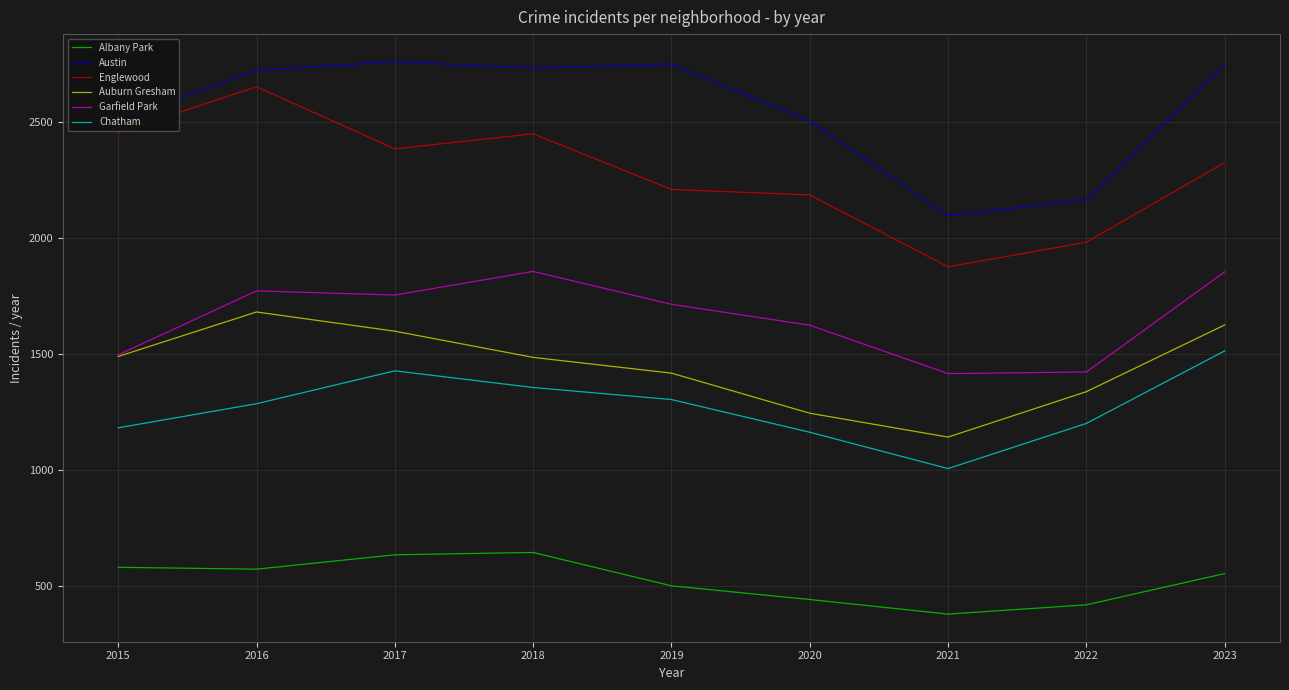

What is the spread (max minus min) of values at 2021?

1719